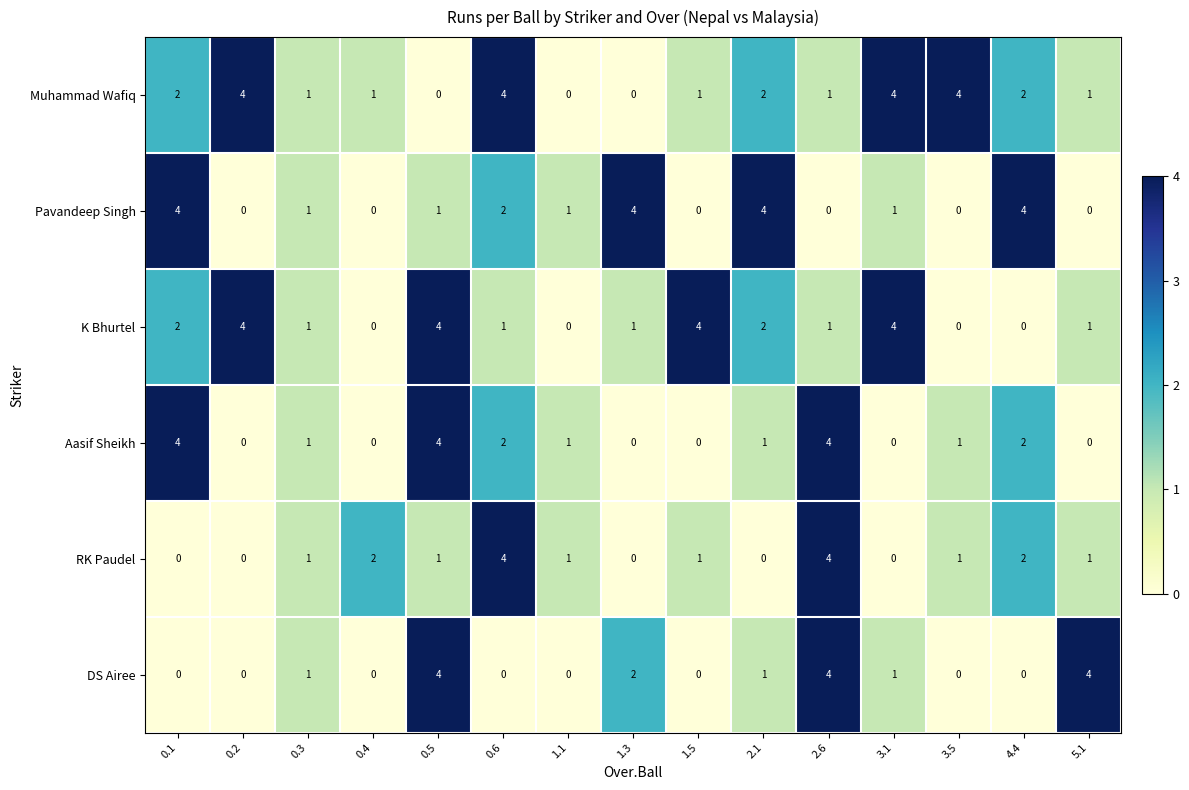

Is it true that K Bhurtel equals -0.4 at 1.1?

False